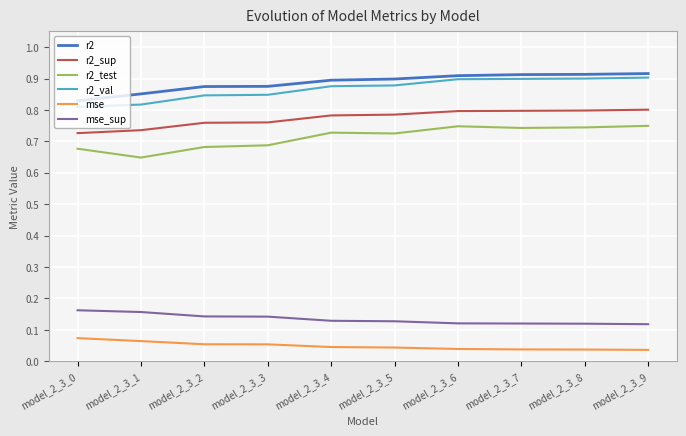

True or false: r2 and mse cross at least once.

False